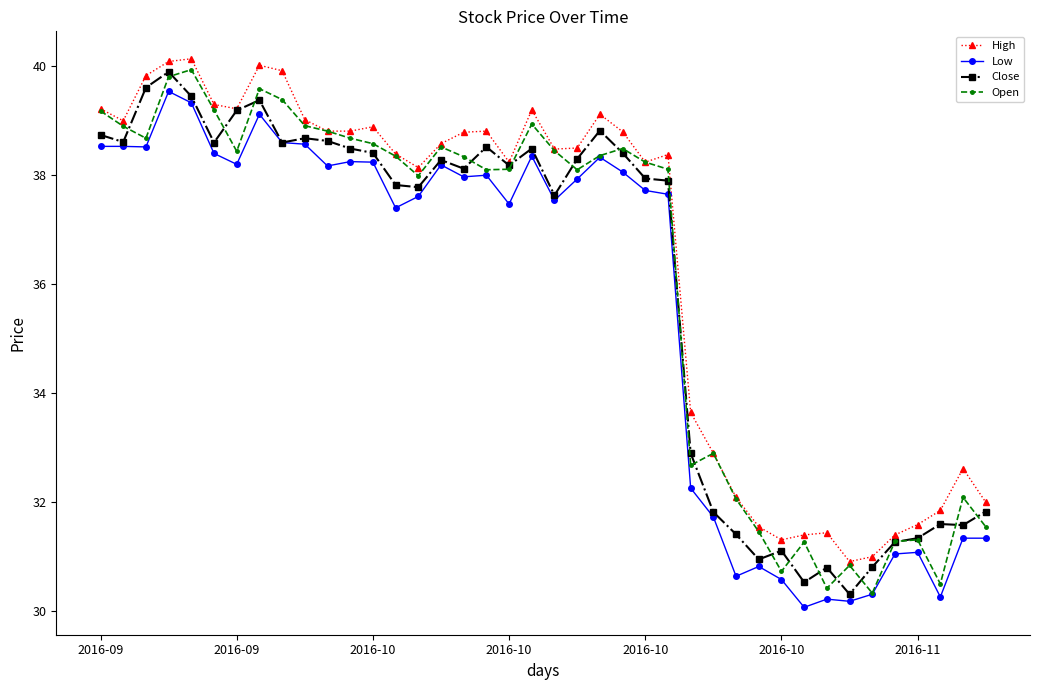

Count the number of categories in the chart.

40